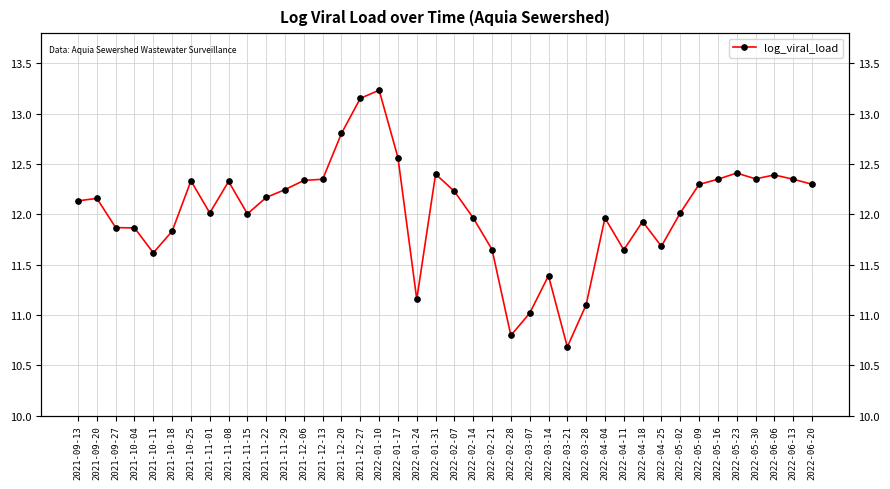

Which has a higher value, 2022-03-14 or 2022-04-18?

2022-04-18